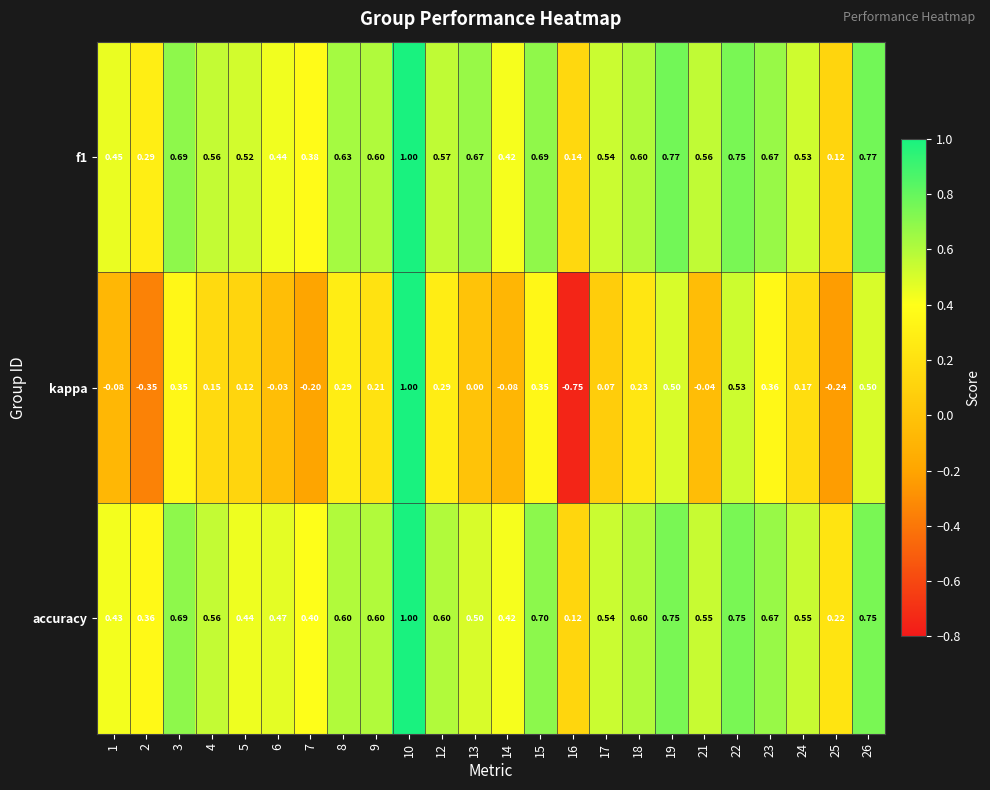

At which category does the chart reach its peak across all series?

10